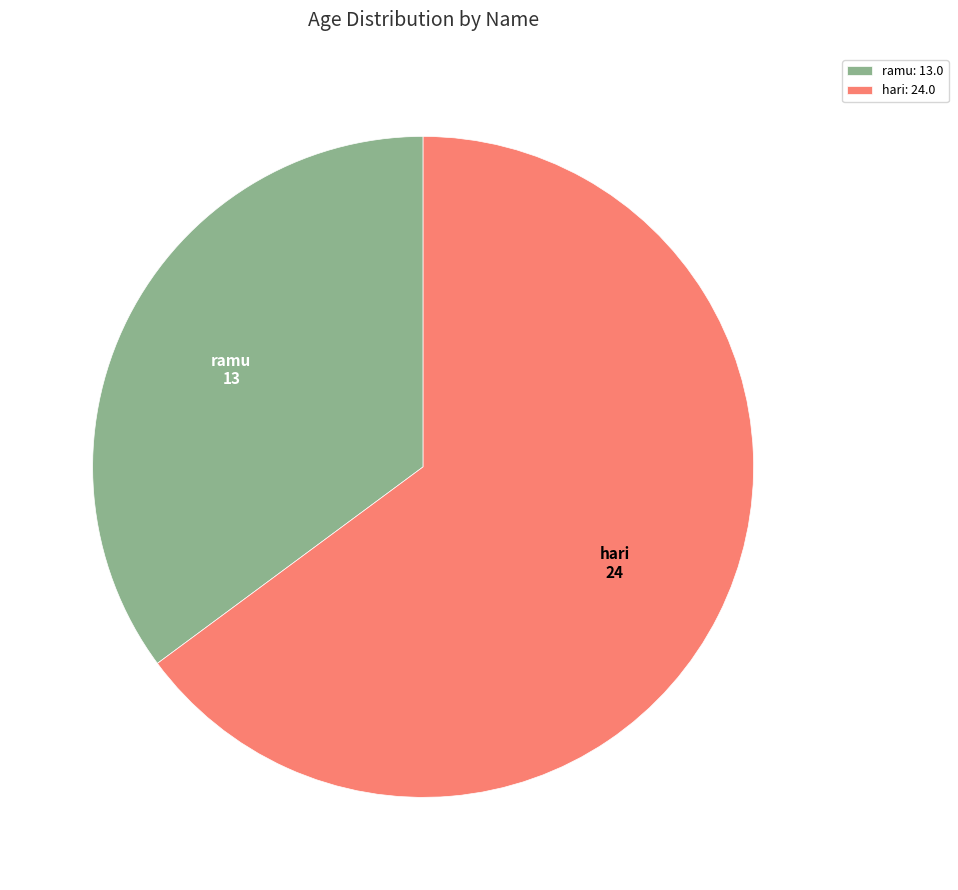

Which has a higher value, ramu or hari?

hari